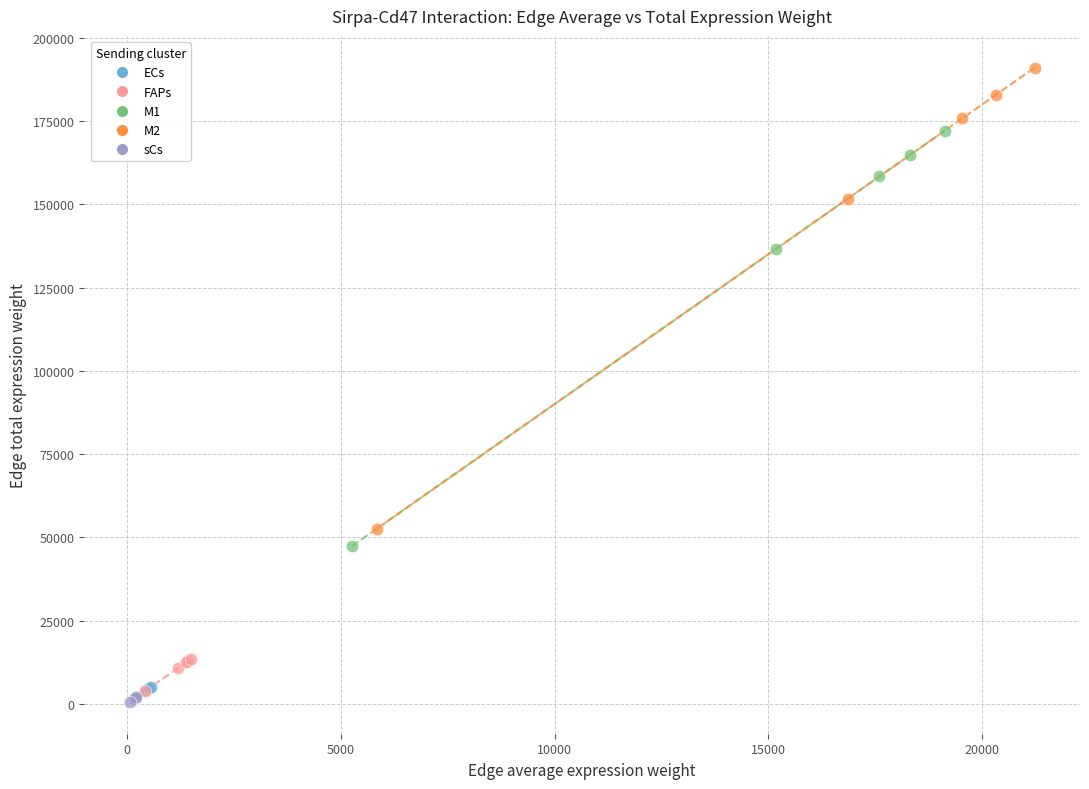

What are all the series names shown in the legend?

ECs, FAPs, M1, M2, sCs